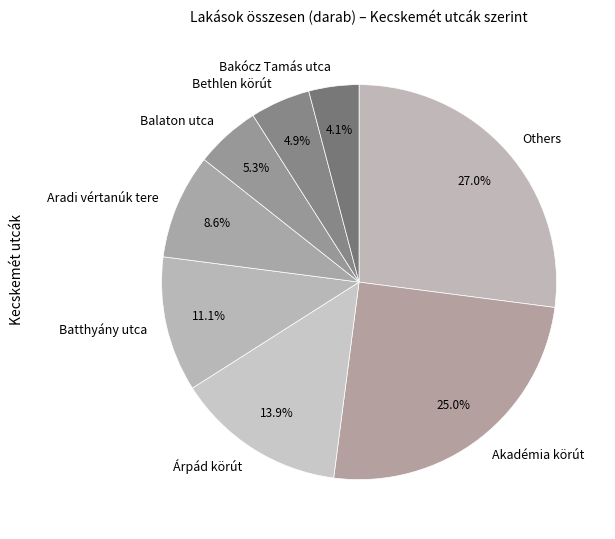

What is the largest slice in the pie chart?

Others